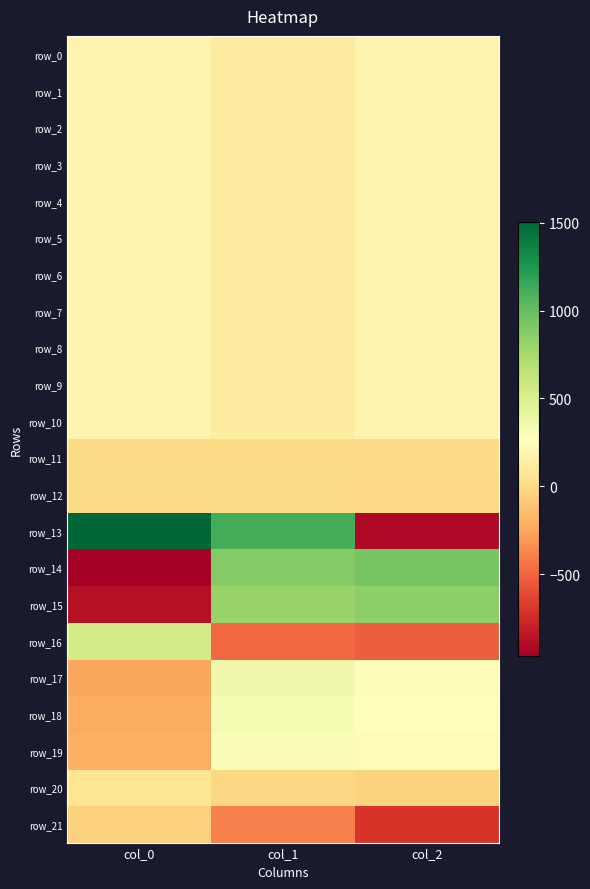

What is the sum of the row_14 values at col_2 and col_1?

1827.6